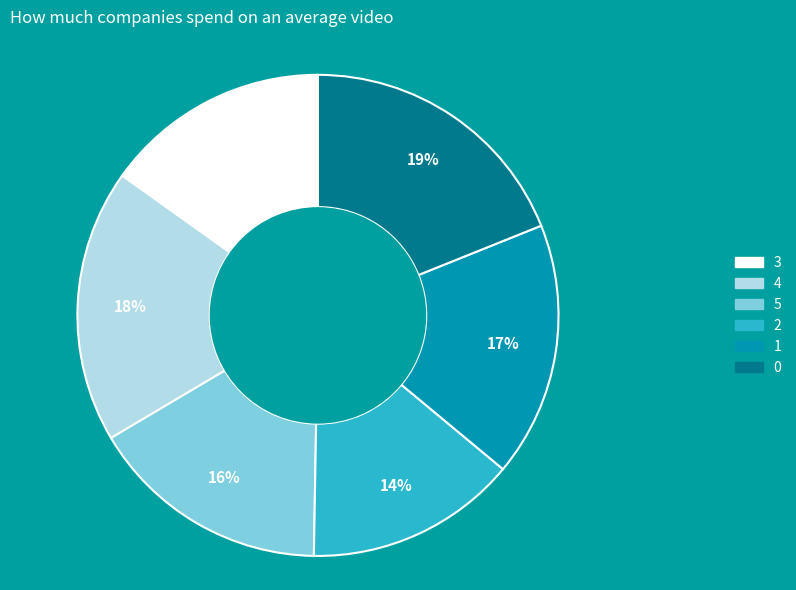

Count the number of slices in the pie.

6